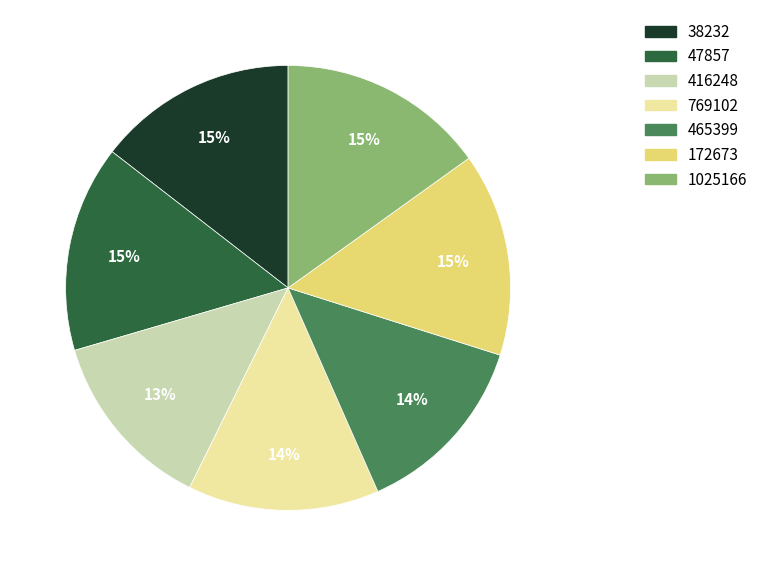

To the nearest percent, what is the combined percentage of 416248 and 47857?

28%